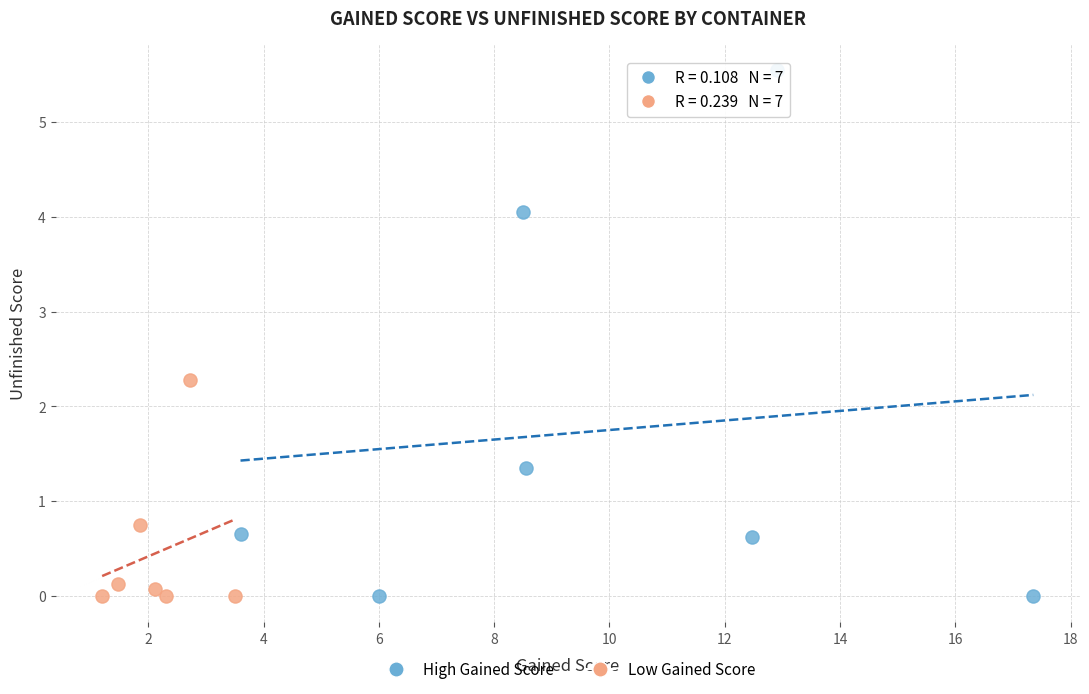

Which series contains the highest Y value?

High Gained Score